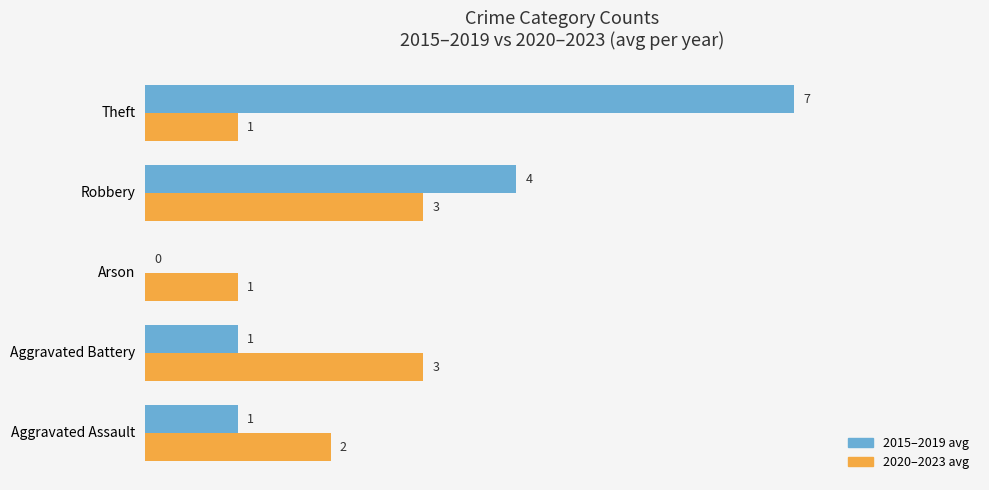

Which label corresponds to the largest value in the chart?

Theft